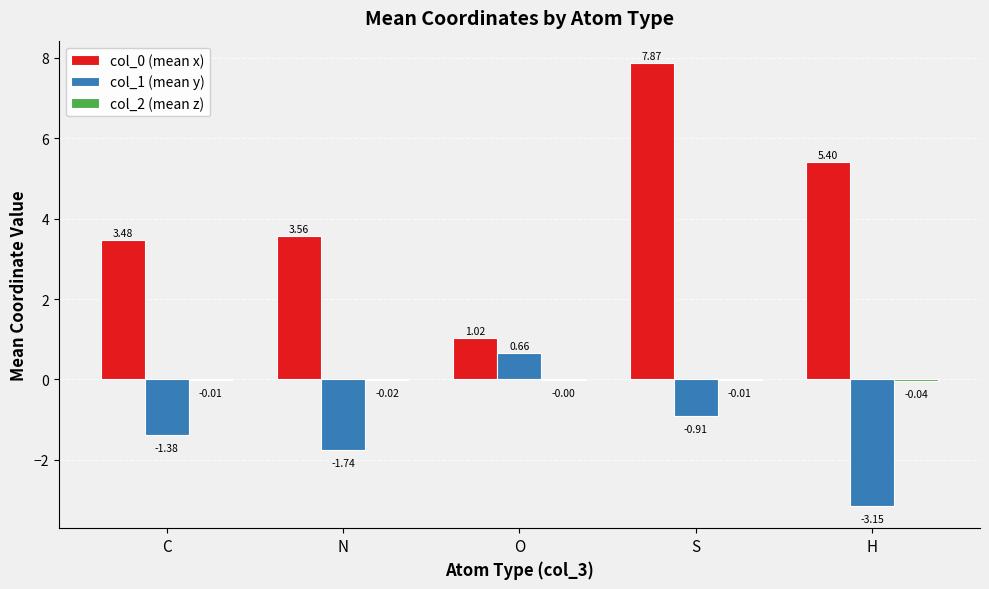

At which category is the sum across all series the highest?

S